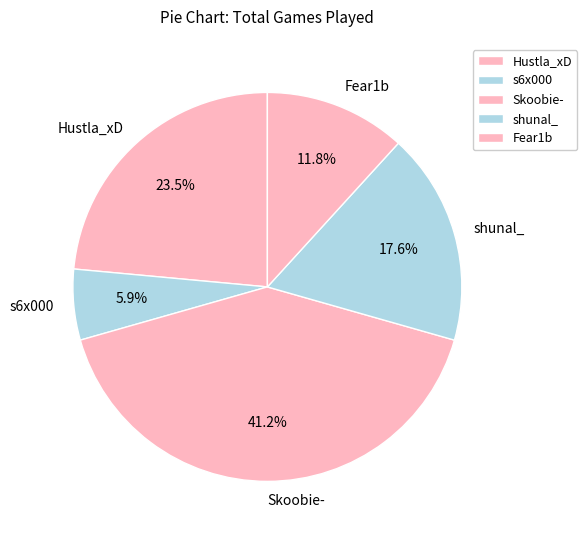

To the nearest percent, what is the combined percentage of Skoobie- and Hustla_xD?

65%